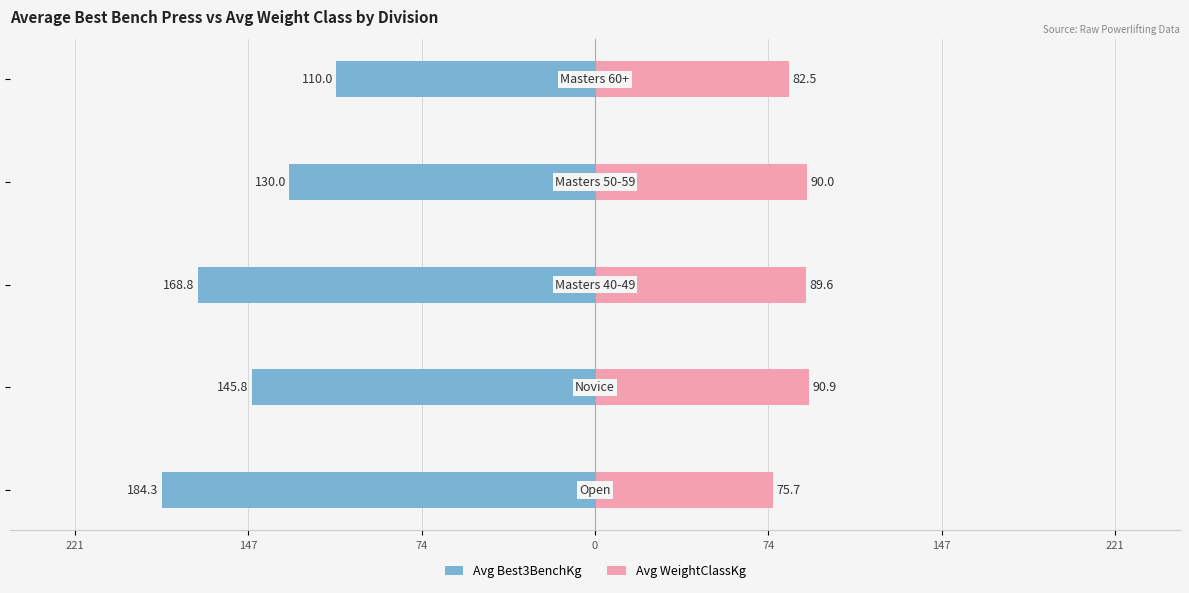

How many groups of bars are there?

5